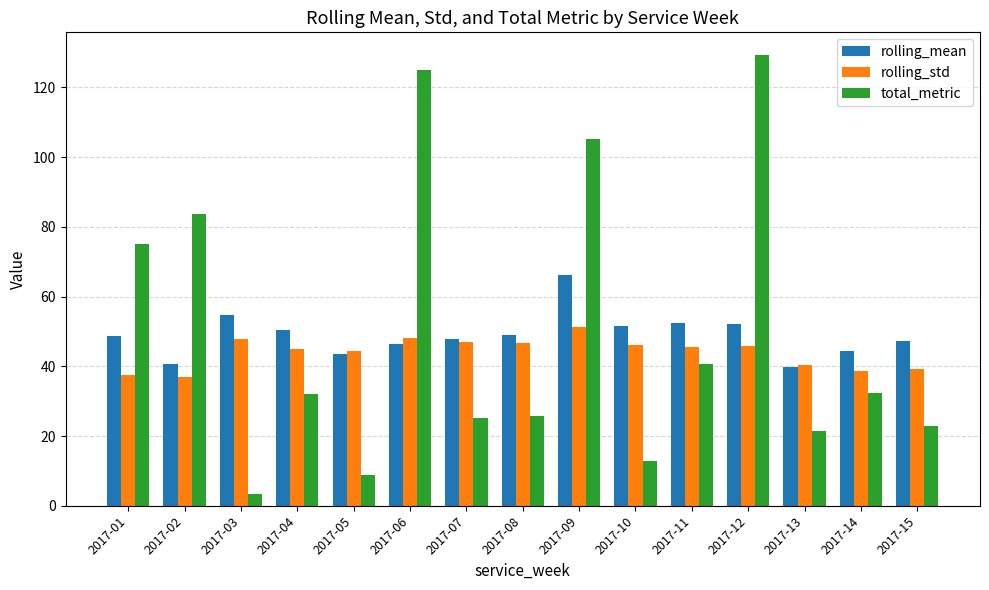

Read the rolling_std value at 2017-15.

39.1